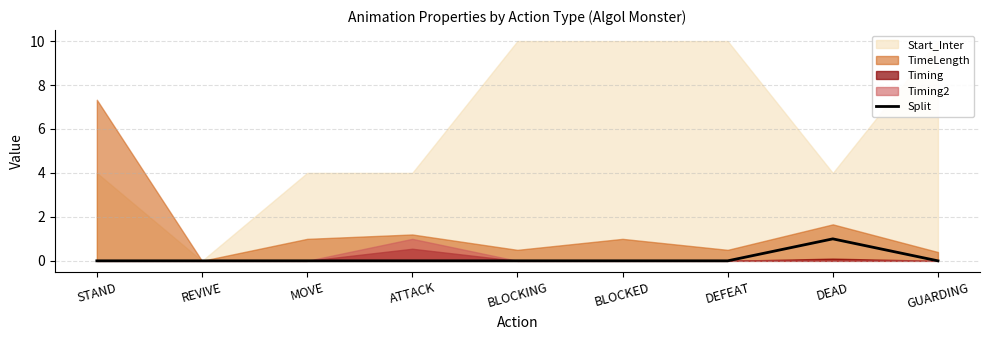

How many values are between 0 and 1?

9